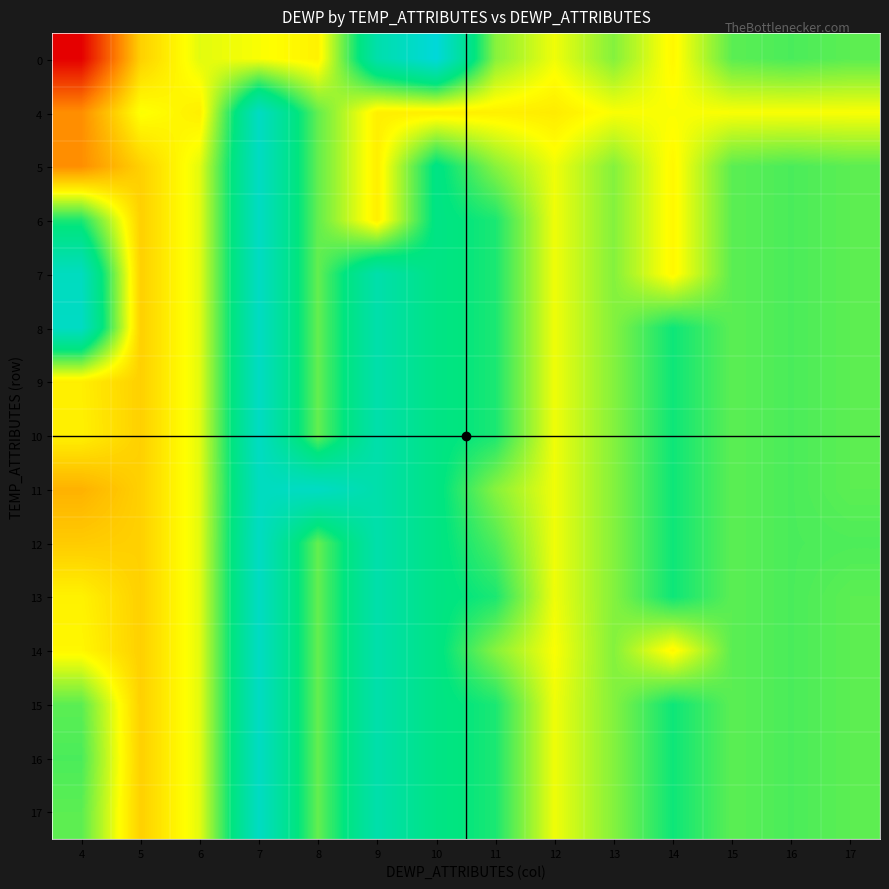

Reading right to left, list all the values displayed in this chart.

0: 17=42.7	16=43.2	15=42.7	14=37.4	13=41.5	12=38.3	11=41.4	10=53.0	9=49.1	8=37.1	7=38.0	6=38.7	5=35.1	4=22.7
4: 17=38.0	16=38.0	15=38.0	14=38.0	13=38.0	12=36.7	11=37.0	10=36.9	9=36.9	8=42.5	7=51.1	6=36.9	5=38.0	4=31.2
5: 17=42.7	16=43.2	15=42.7	14=37.4	13=41.5	12=38.3	11=41.4	10=45.9	9=36.9	8=42.5	7=51.1	6=38.7	5=35.1	4=31.2
6: 17=42.7	16=43.2	15=42.7	14=37.4	13=41.5	12=38.3	11=44.6	10=45.9	9=36.9	8=42.5	7=51.1	6=38.7	5=35.1	4=44.6
7: 17=42.7	16=43.2	15=42.7	14=37.4	13=41.5	12=38.3	11=44.6	10=45.9	9=49.1	8=42.5	7=51.1	6=38.7	5=35.1	4=50.8
8: 17=42.7	16=43.2	15=42.7	14=45.0	13=41.5	12=38.3	11=44.6	10=45.9	9=49.1	8=42.5	7=51.1	6=38.7	5=35.1	4=51.2
9: 17=42.7	16=43.2	15=42.7	14=45.0	13=41.5	12=38.3	11=44.6	10=45.9	9=49.1	8=42.5	7=51.1	6=38.7	5=35.1	4=36.9
10: 17=42.7	16=43.2	15=42.7	14=45.0	13=41.5	12=38.3	11=44.6	10=45.9	9=49.1	8=42.5	7=51.1	6=38.7	5=35.1	4=37.0
11: 17=42.7	16=43.2	15=42.7	14=45.0	13=41.5	12=38.3	11=41.4	10=45.9	9=49.1	8=51.2	7=50.8	6=38.7	5=35.1	4=33.3
12: 17=43.1	16=43.2	15=42.7	14=45.0	13=41.5	12=38.3	11=43.1	10=45.9	9=49.1	8=42.5	7=51.1	6=38.7	5=35.1	4=34.8
13: 17=42.7	16=43.2	15=42.7	14=45.0	13=41.5	12=38.3	11=44.6	10=45.9	9=49.1	8=42.5	7=51.1	6=38.7	5=35.1	4=37.1
14: 17=42.7	16=43.2	15=42.7	14=37.4	13=41.5	12=38.0	11=41.4	10=45.9	9=49.1	8=42.5	7=51.1	6=38.7	5=35.1	4=37.4
15: 17=42.7	16=43.2	15=42.7	14=45.0	13=41.5	12=38.3	11=44.6	10=45.9	9=49.1	8=42.5	7=51.1	6=38.7	5=35.1	4=42.7
16: 17=42.7	16=43.2	15=42.7	14=45.0	13=41.5	12=38.3	11=44.6	10=45.9	9=49.1	8=42.5	7=51.1	6=38.7	5=35.1	4=43.2
17: 17=42.7	16=43.2	15=42.7	14=45.0	13=41.5	12=38.3	11=44.6	10=45.9	9=49.1	8=42.5	7=51.1	6=38.7	5=35.1	4=42.7